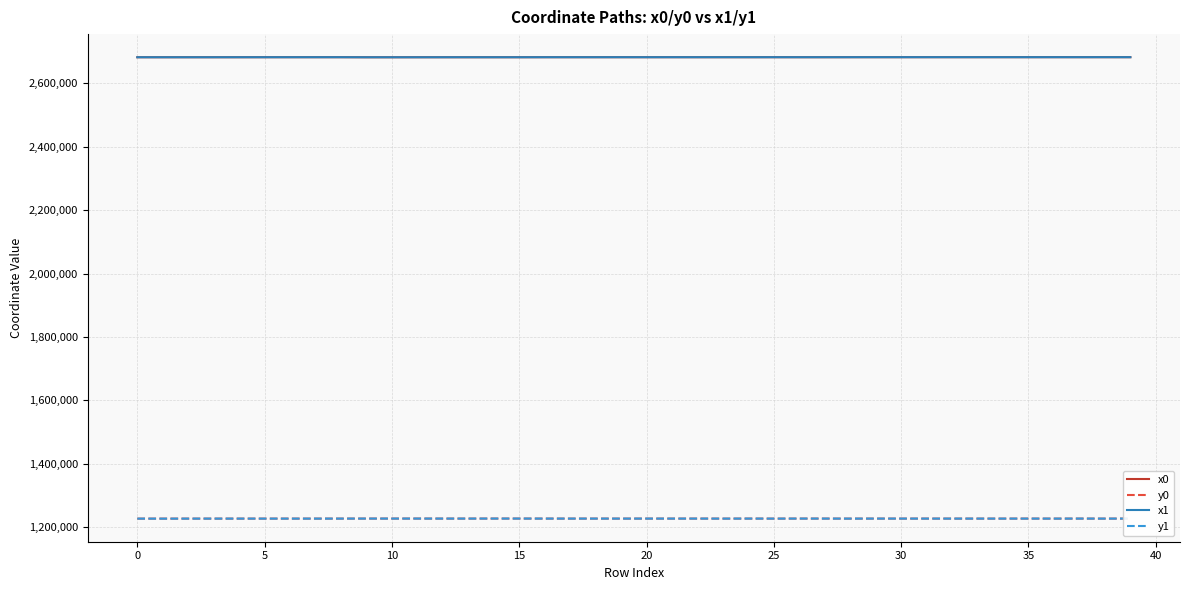

True or false: x0 and y1 cross at least once.

False